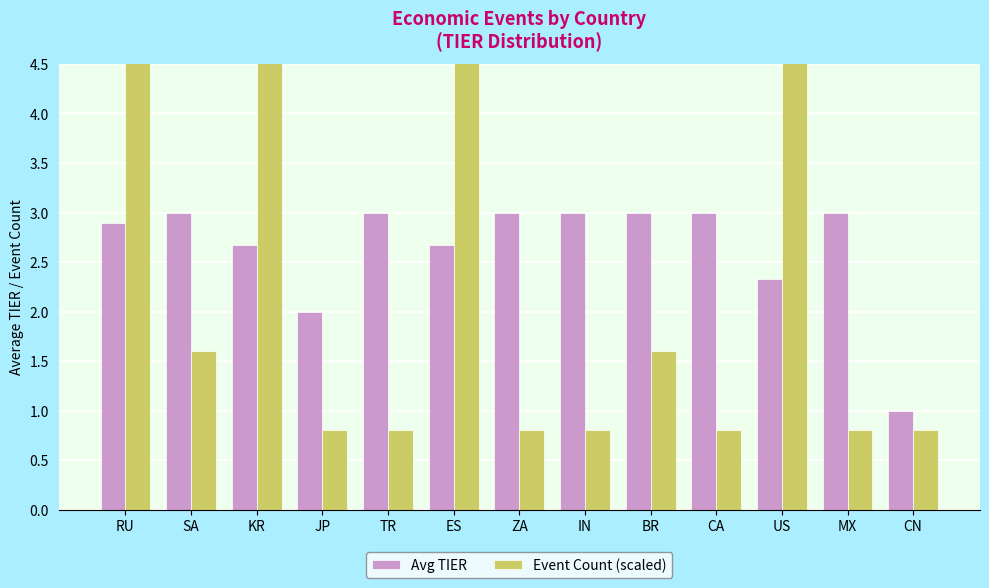

Reading right to left, list all the values displayed in this chart.

Avg TIER: CN=1.0	MX=3.0	US=2.3	CA=3.0	BR=3.0	IN=3.0	ZA=3.0	ES=2.7	TR=3.0	JP=2.0	KR=2.7	SA=3.0	RU=2.9
Event Count (scaled): CN=0.8	MX=0.8	US=4.8	CA=0.8	BR=1.6	IN=0.8	ZA=0.8	ES=4.8	TR=0.8	JP=0.8	KR=4.8	SA=1.6	RU=7.2